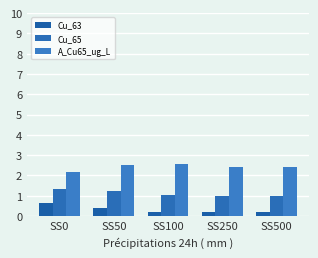

What is the sum of all A_Cu65_ug_L values?

12.1